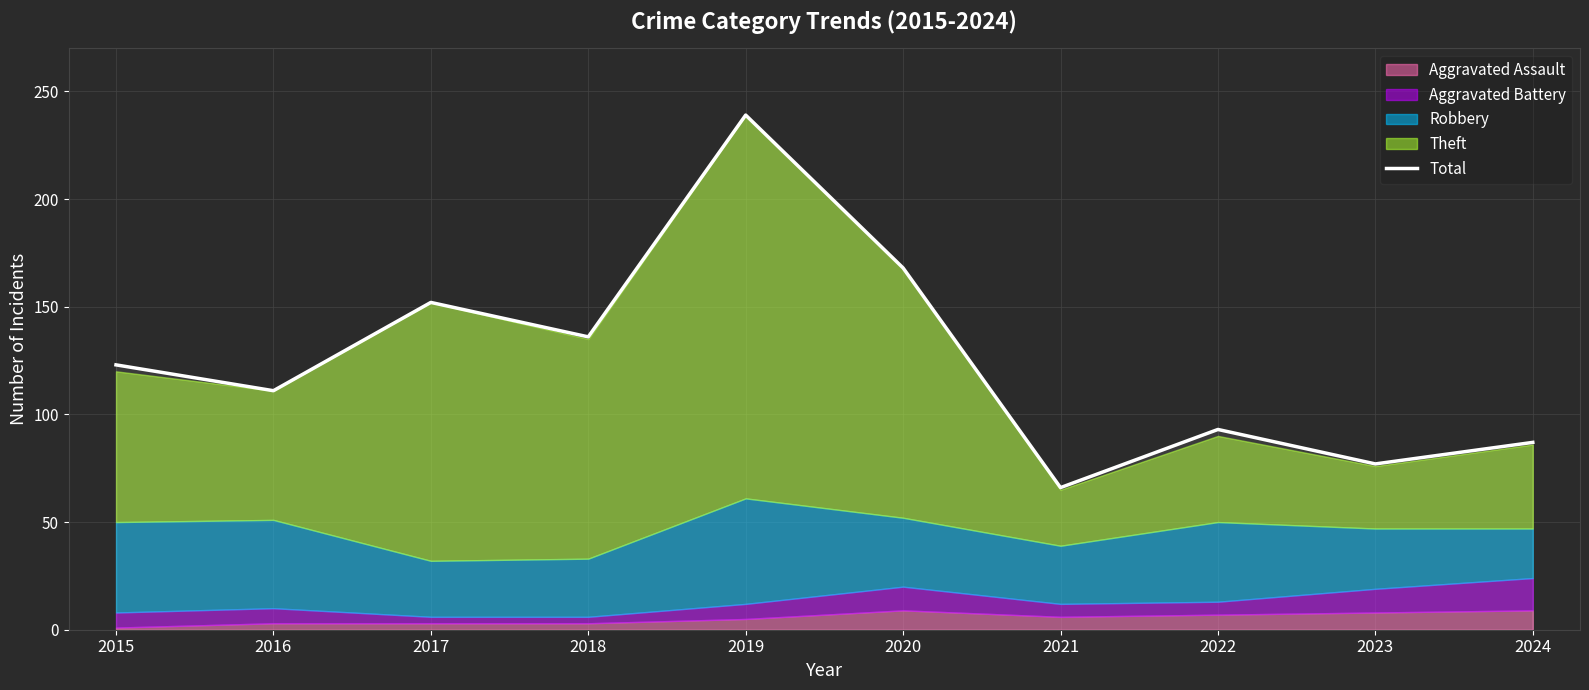

What is the difference between the maximum and minimum values?

173